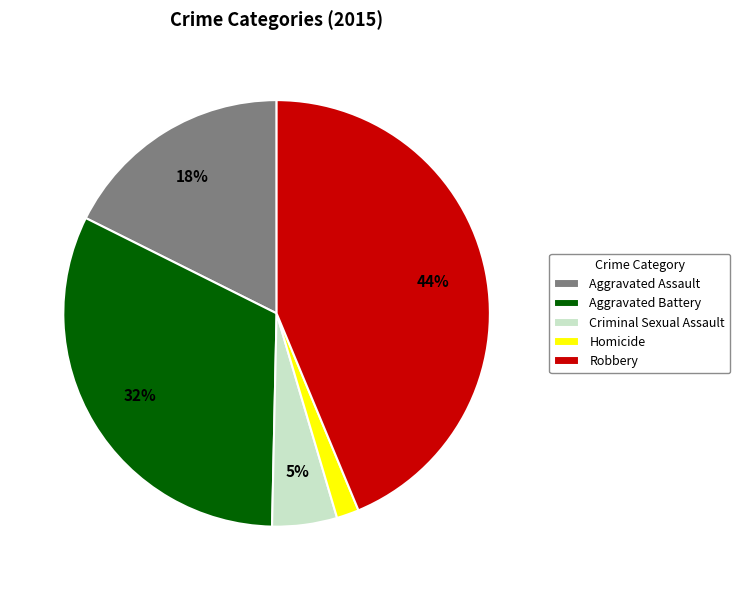

How many segments does this pie chart have?

5